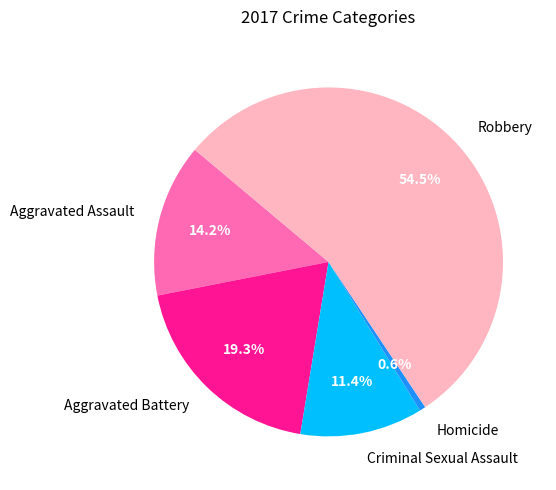

Is it true that Aggravated Battery is 19% of the pie?

True